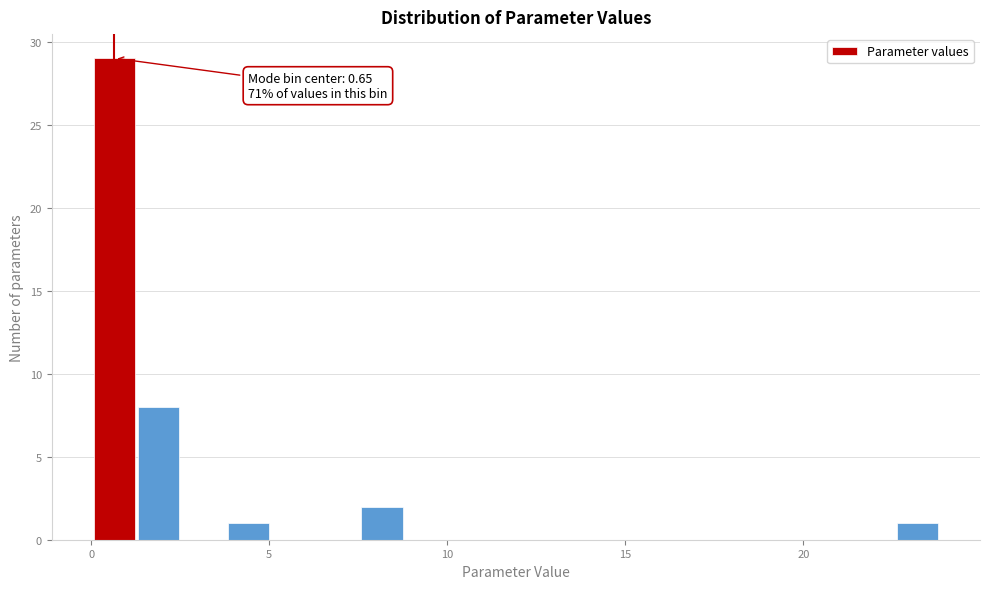

Read against the x-axis, roughly where is the centre of the tallest bar?

0.5